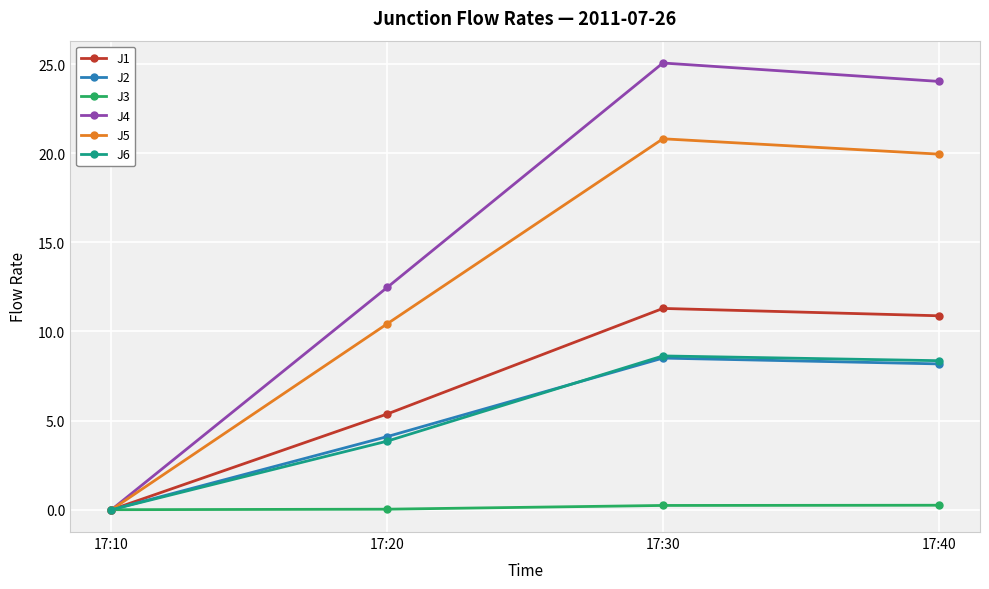

True or false: J4 has a value of 12.5 at 17:20.

True